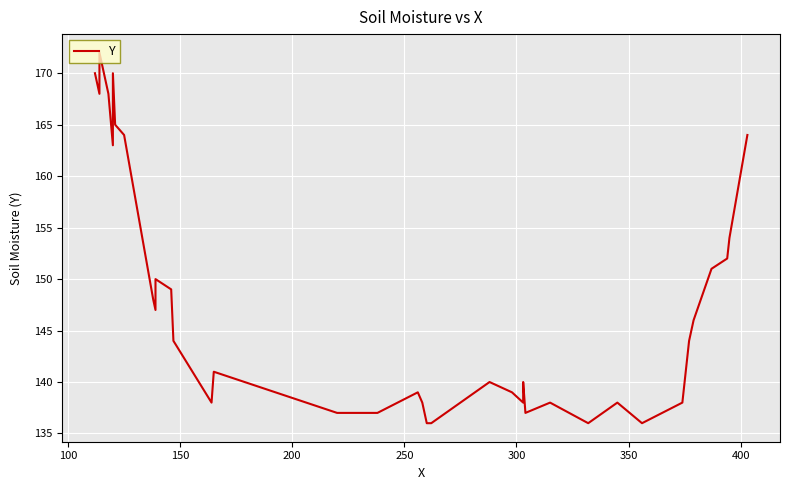

How many data points are above 144?

18